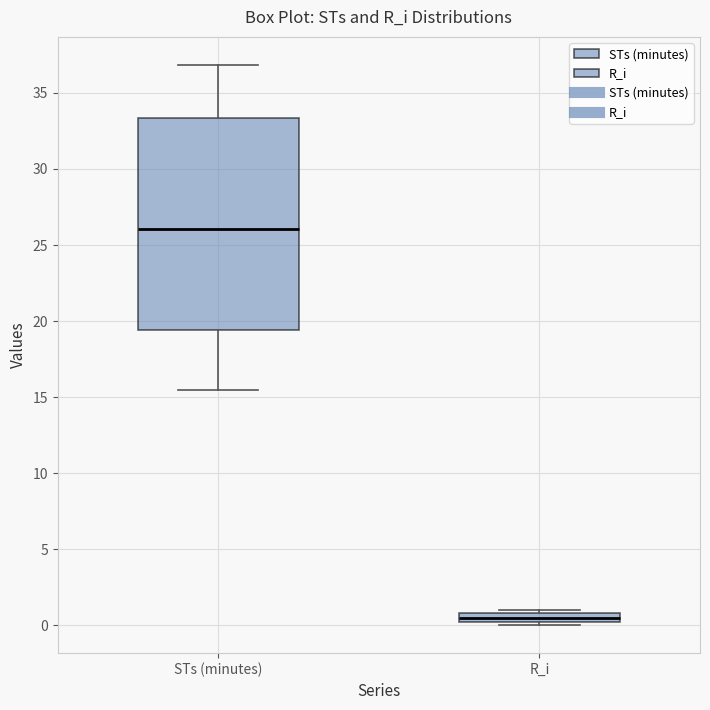

Where does the lower whisker of the box for STs (minutes) end on the y-axis? The values are not printed on the chart, so give them approximately, as read against the axis.

15.5